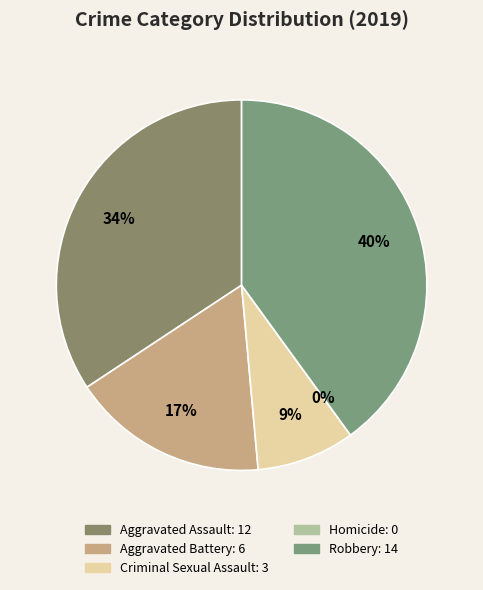

Is it true that Aggravated Battery is 17% of the pie?

True